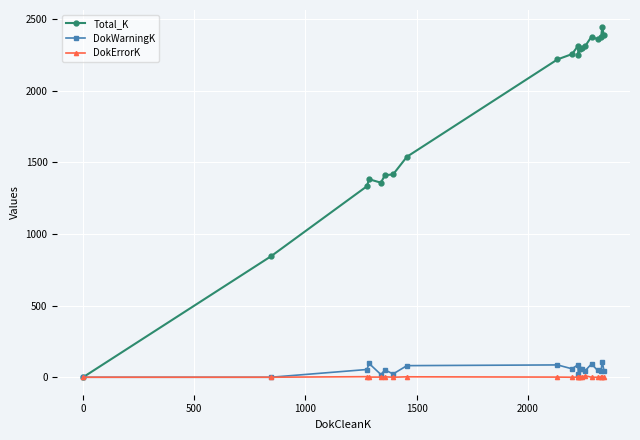

Which series has the largest range (max minus min)?

Total_K